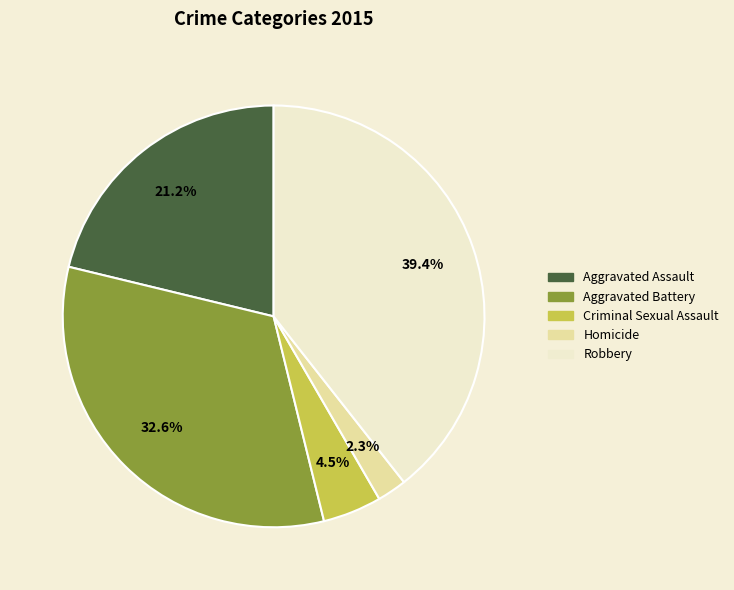

To the nearest percent, what percentage of the pie is Homicide?

2%